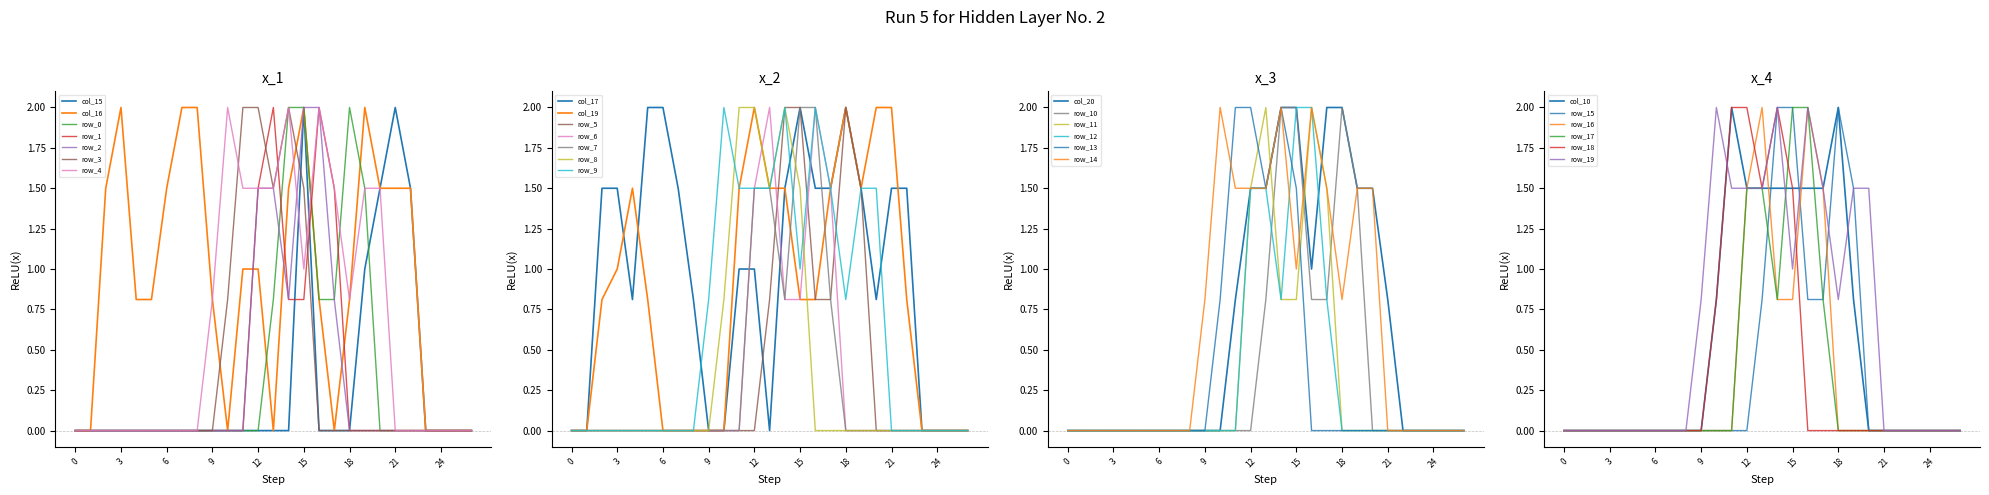

How many data points in col_17 are less than 1?

12